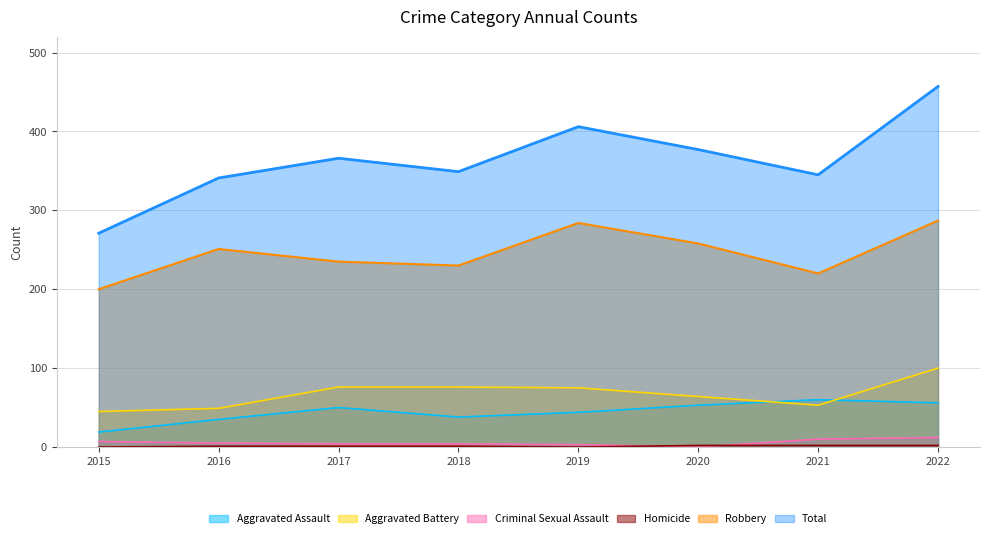

True or false: Total and Criminal Sexual Assault cross at least once.

False